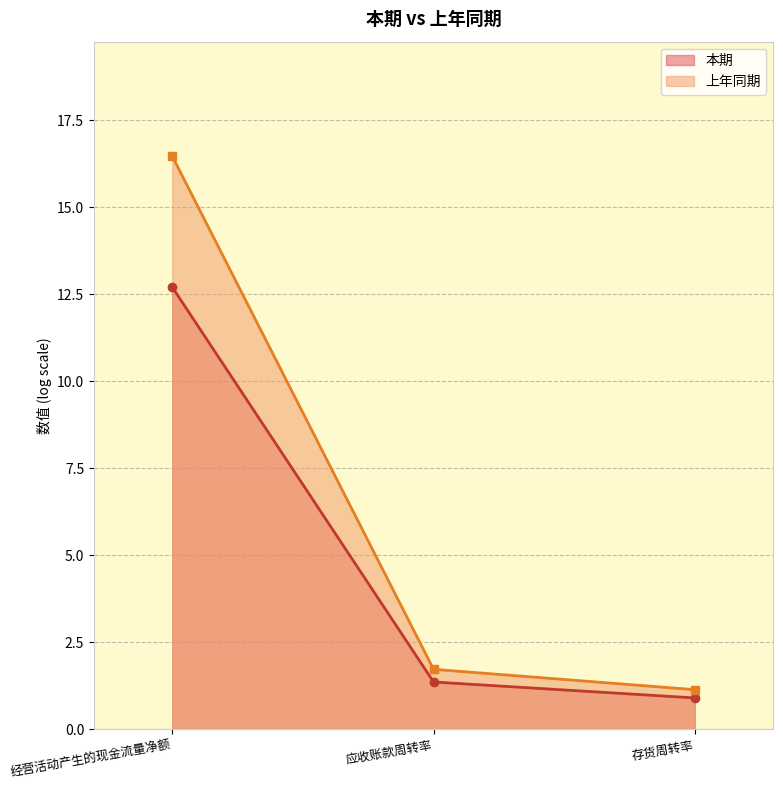

What is the difference between the maximum and second lowest values in the 本期 series?

11.3